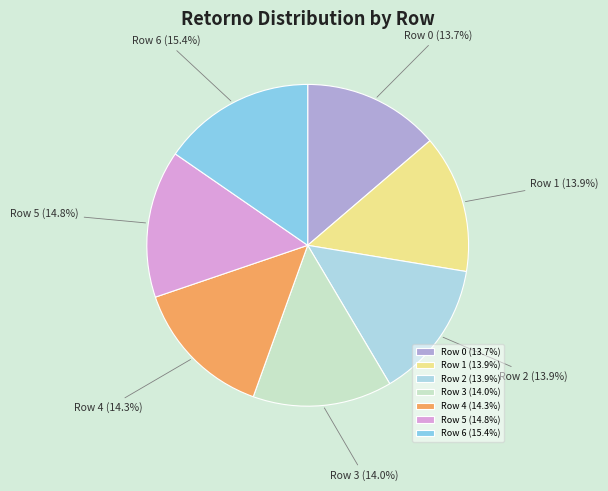

What percentage is NOT represented by Row 3?

86.0%